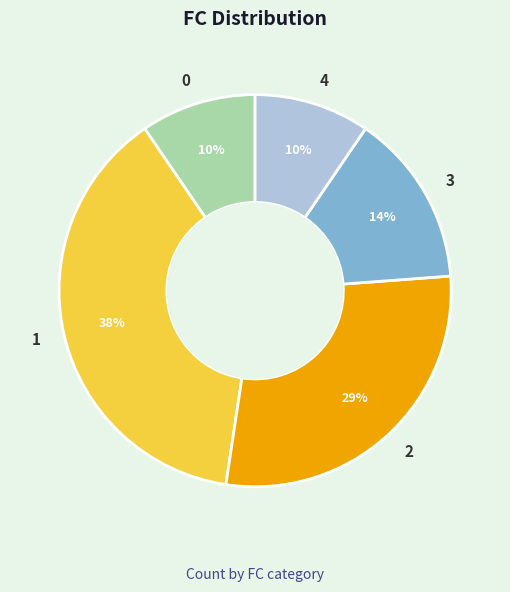

To the nearest percent, what percentage of the pie is 1?

38%